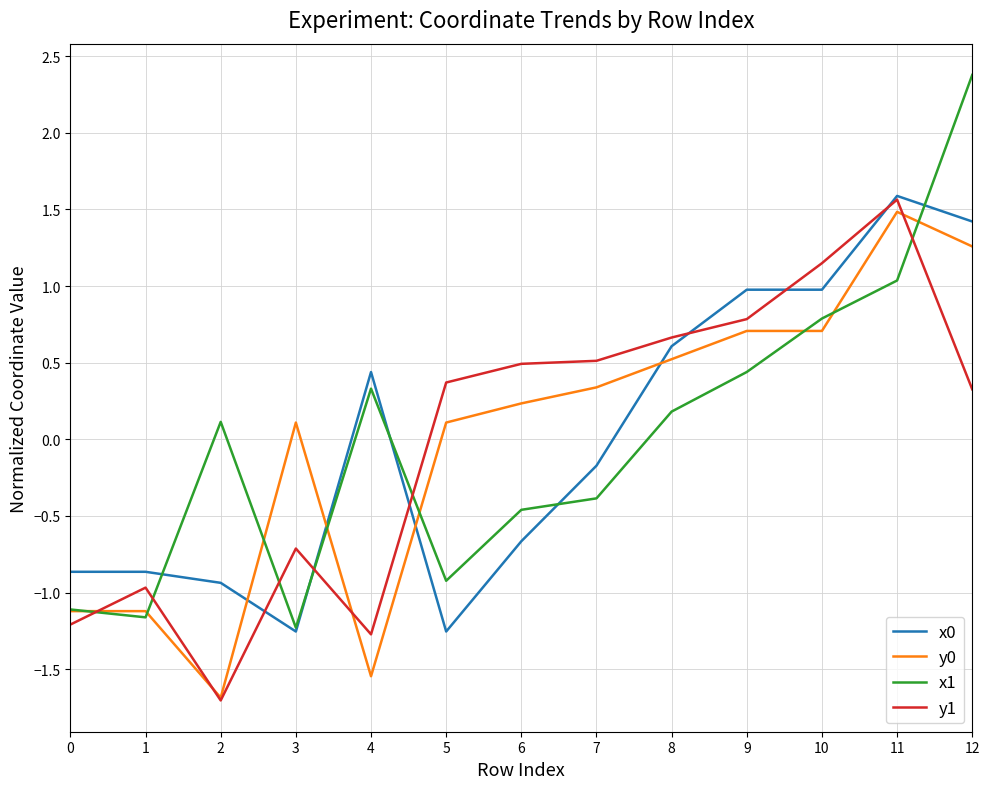

What is the total value across all series at 10?

3.6